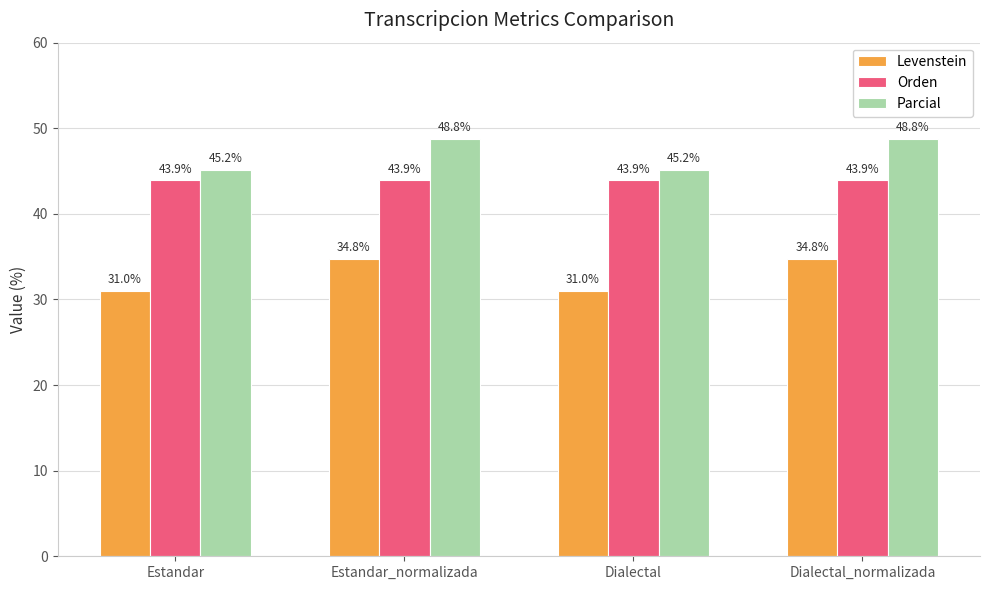

Read the Orden value at Estandar_normalizada.

43.9